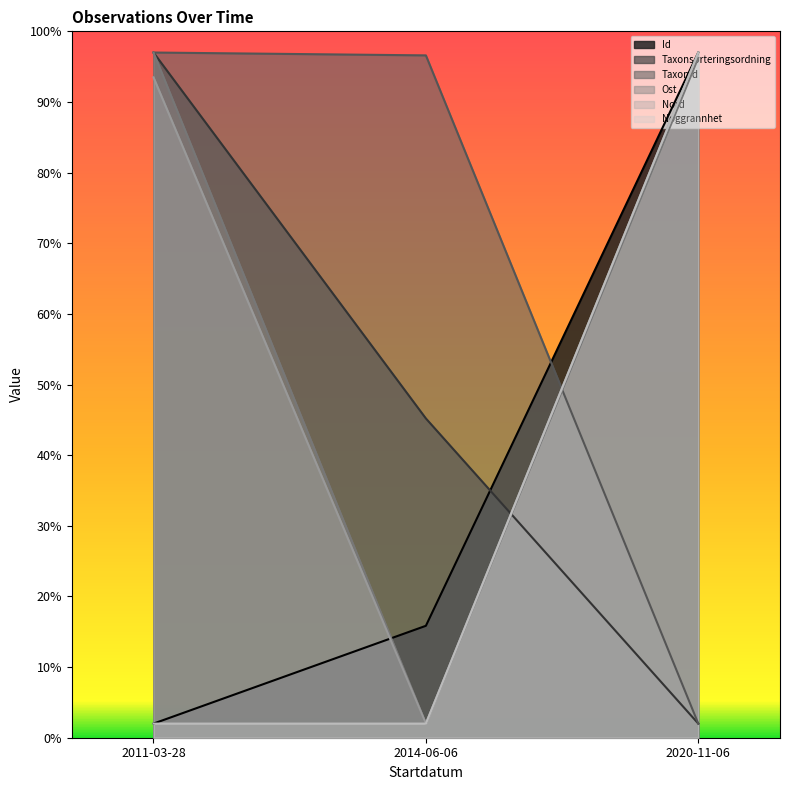

What is the difference between the Nord values at 2020-11-06 and 2014-06-06?

95.0